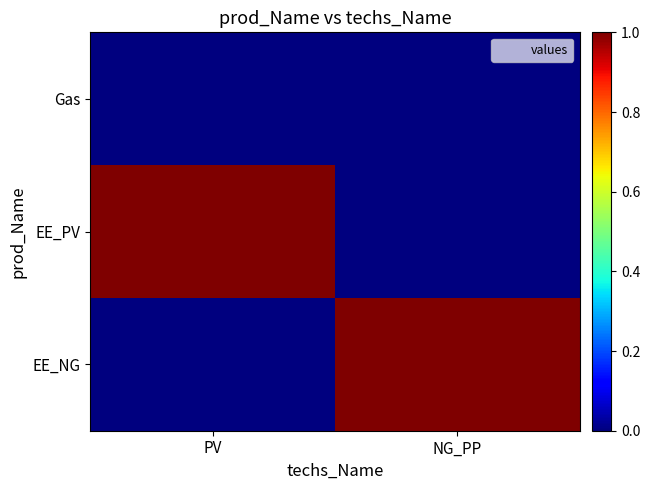

Which series has the largest range (max minus min)?

EE_PV